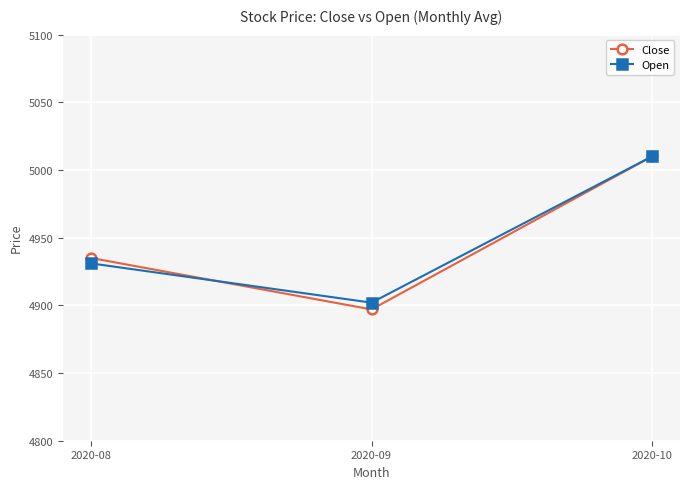

What is the sum of the Open values at 2020-09 and 2020-08?

9833